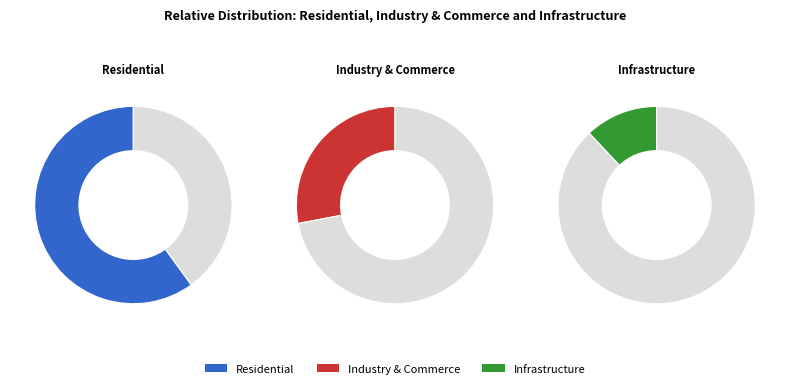

Does any single category account for the majority?

Yes